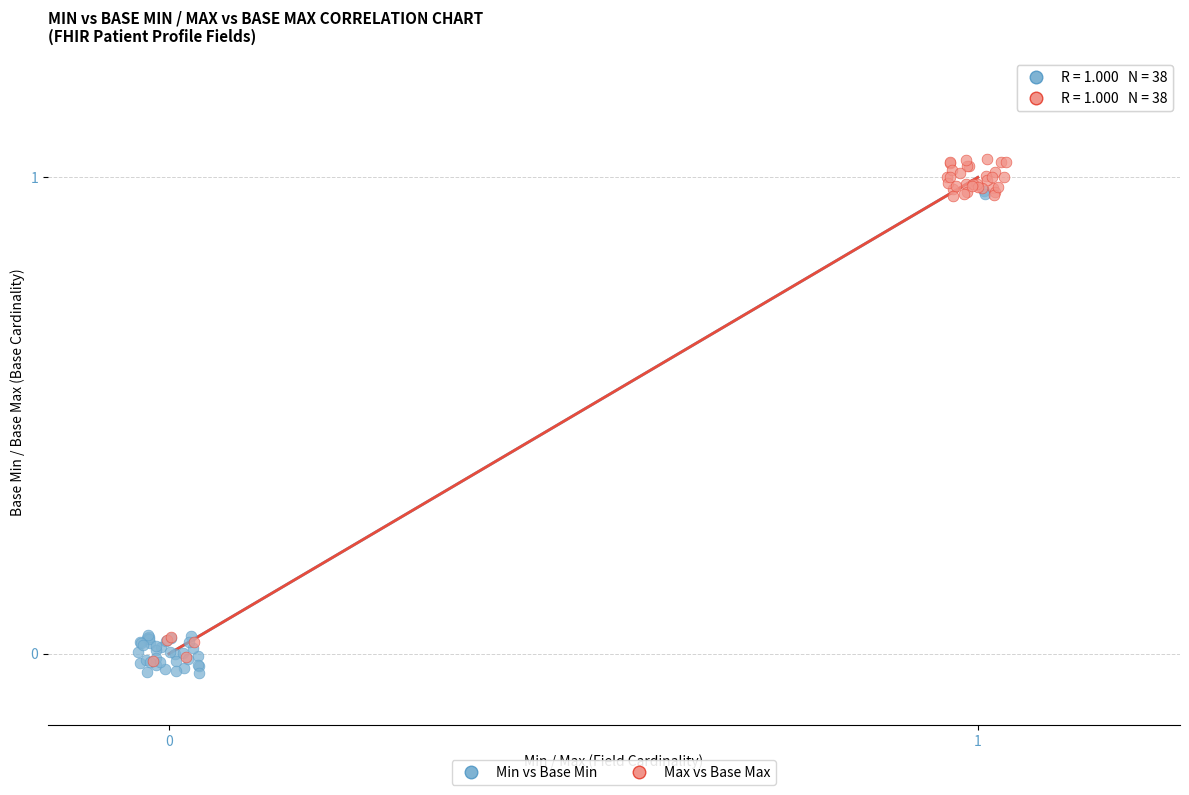

What are all the series names shown in the legend?

Min vs Base Min, Max vs Base Max